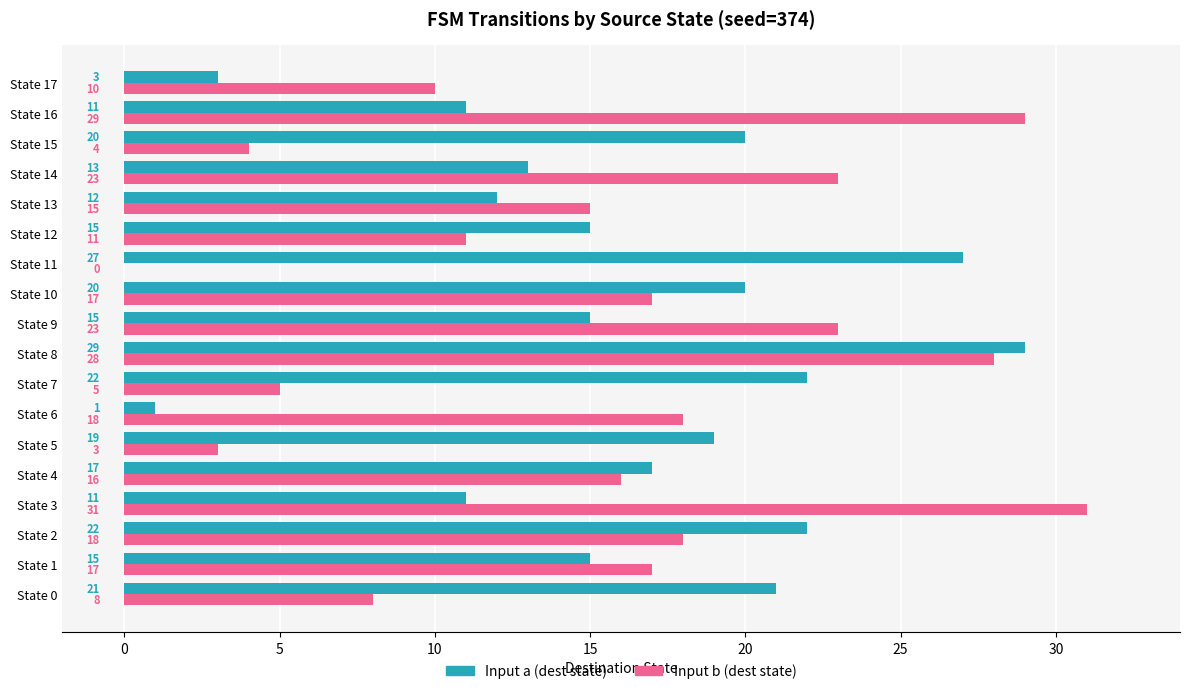

Between State 12 and State 13, which series saw the biggest shift?

Input b (dest state)